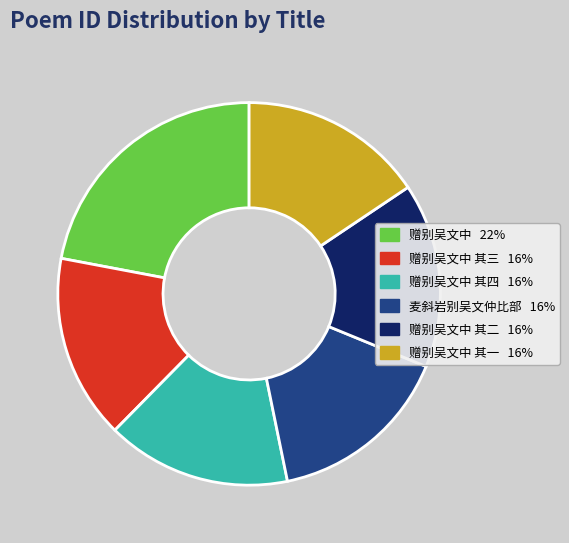

Is there a majority slice in this chart?

No